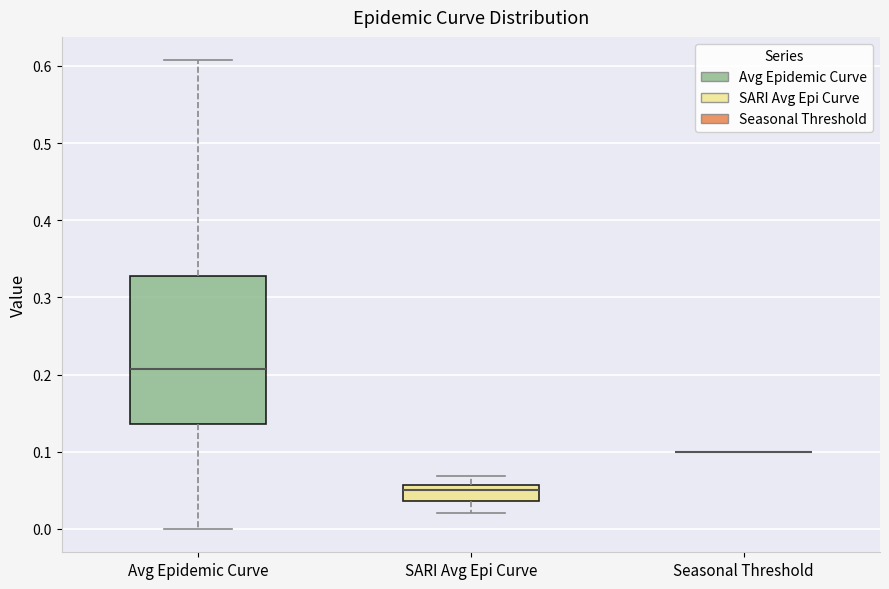

Comparing the boxes themselves (not the whiskers), which one is the tallest?

Avg Epidemic Curve